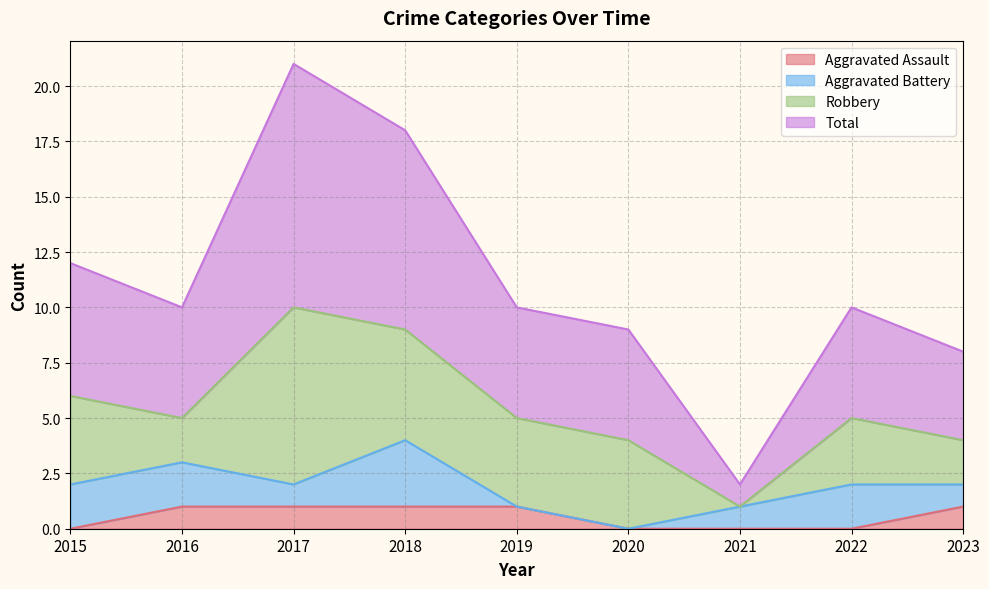

The value of Aggravated Assault at 2023 is 1. True or false?

True